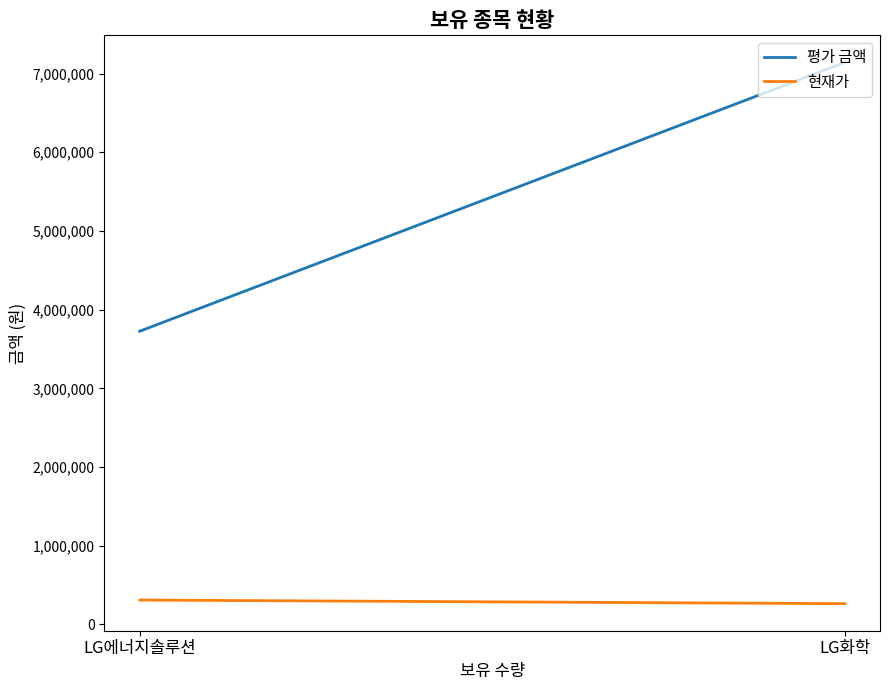

How many 평가 금액 values are between 3726000 and 7141500?

2